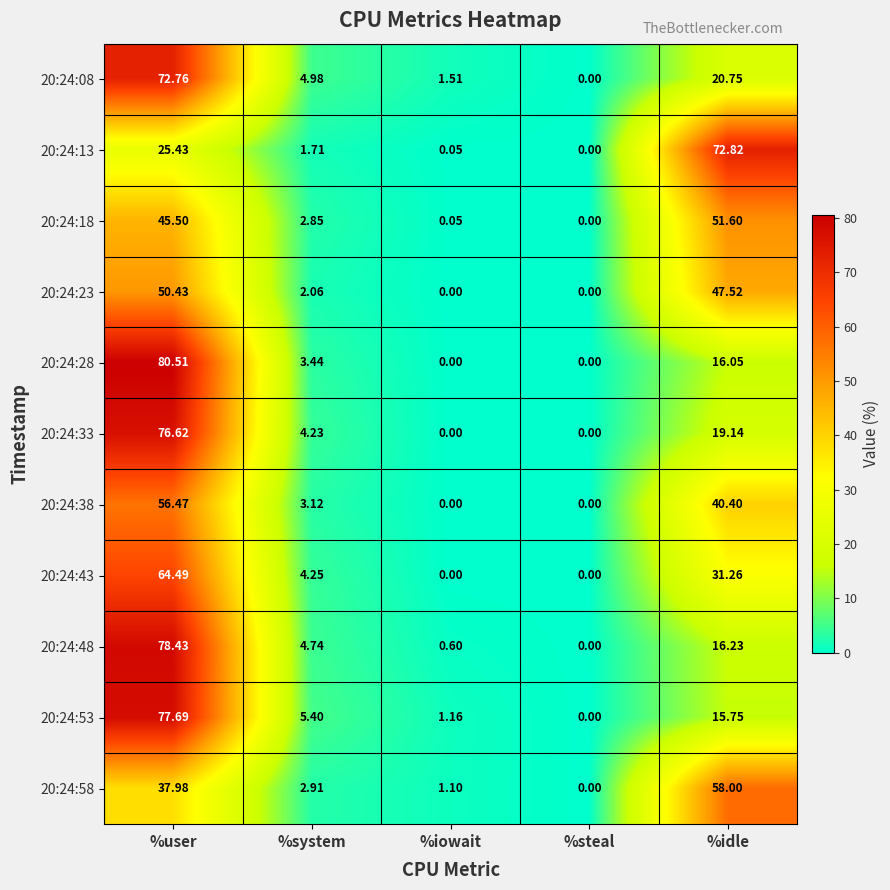

What is the total value across all series at %user?

666.3